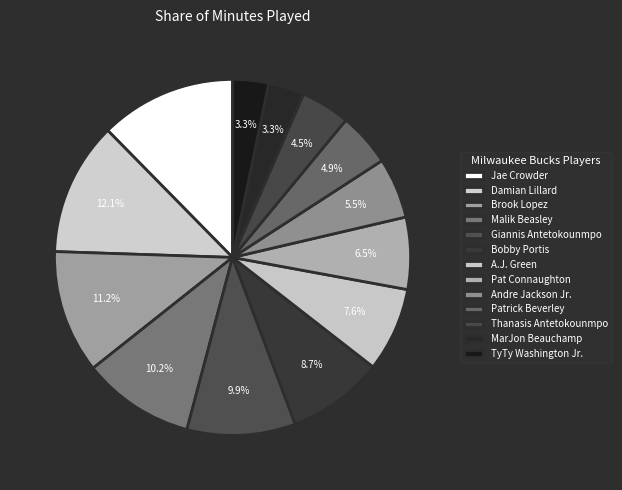

Does any single category account for the majority?

No